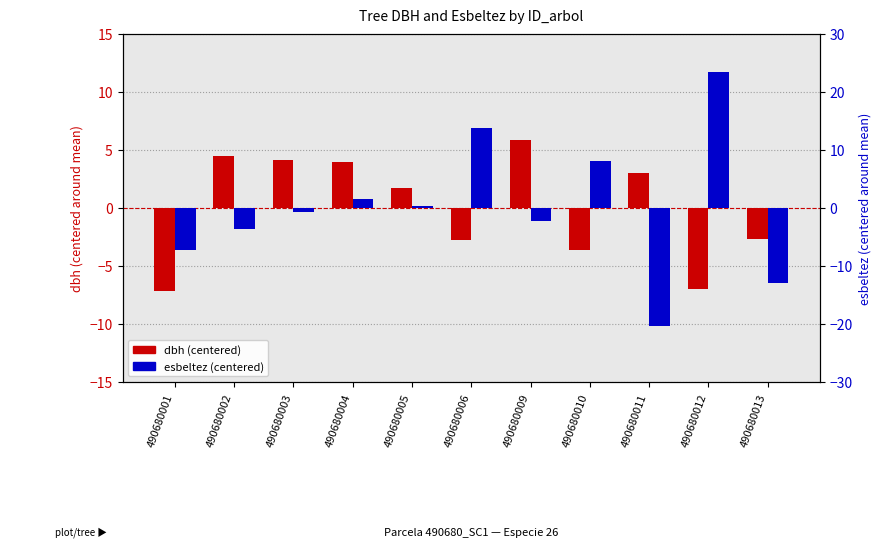

Is the value of esbeltez (centered) at 490680002 greater than the value of dbh (centered) at 490680002?

No